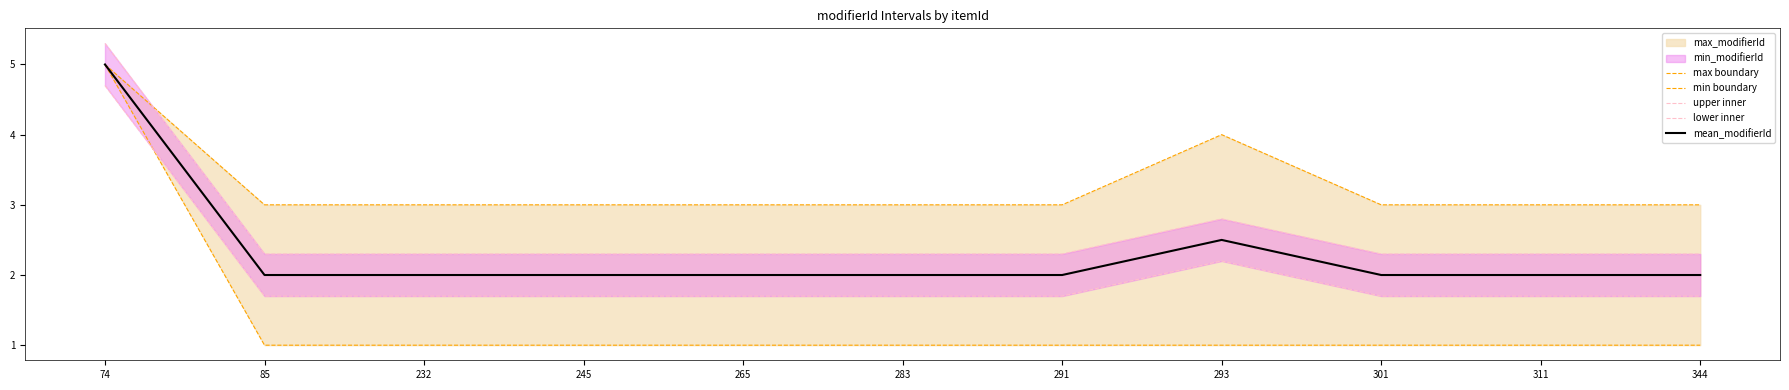

Where is upper inner nearest to the value 3?

293